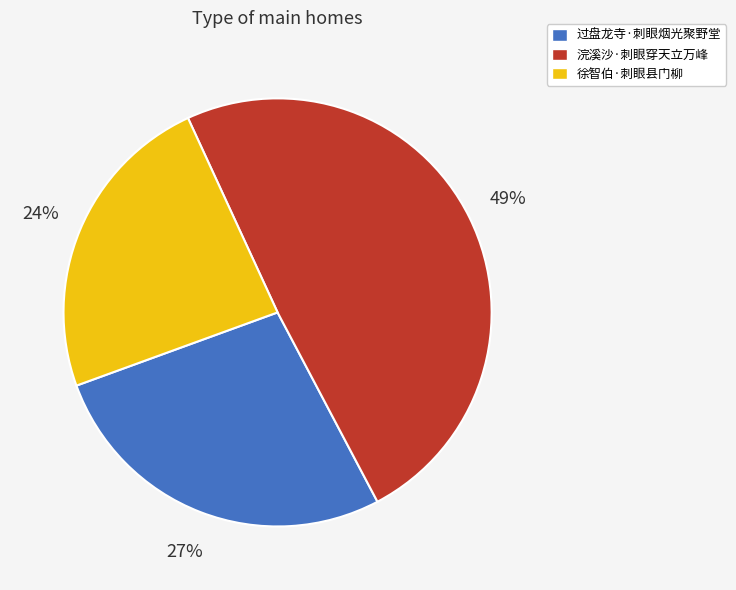

What is the smallest slice in the pie chart?

徐智伯·刺眼县门柳